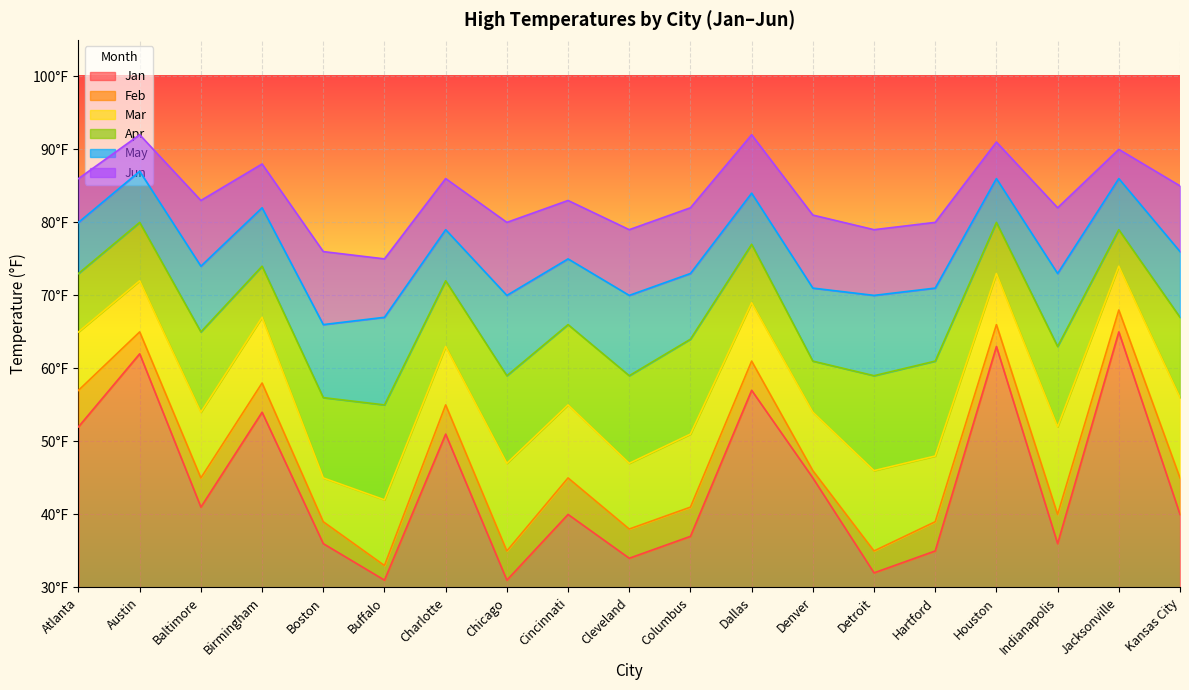

Reading left to right, transcribe all the data shown in this chart.

Jan: 52	62	41	54	36	31	51	31	40	34	37	57	45	32	35	63	36	65	40
Feb: 57	65	45	58	39	33	55	35	45	38	41	61	46	35	39	66	40	68	45
Mar: 65	72	54	67	45	42	63	47	55	47	51	69	54	46	48	73	52	74	56
Apr: 73	80	65	74	56	55	72	59	66	59	64	77	61	59	61	80	63	79	67
May: 80	87	74	82	66	67	79	70	75	70	73	84	71	70	71	86	73	86	76
Jun: 86	92	83	88	76	75	86	80	83	79	82	92	81	79	80	91	82	90	85